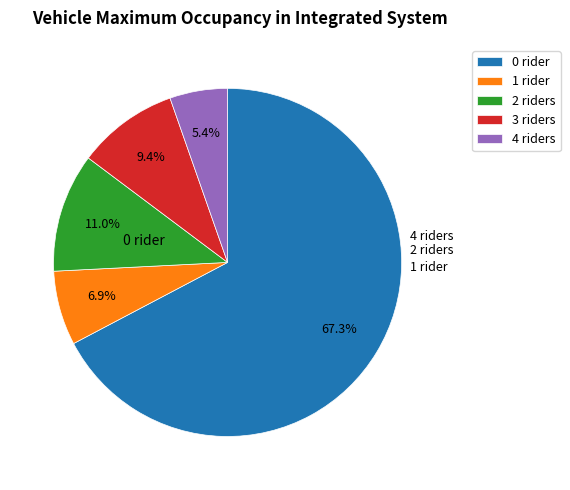

How much of the chart is everything except 0 rider?

32.7%